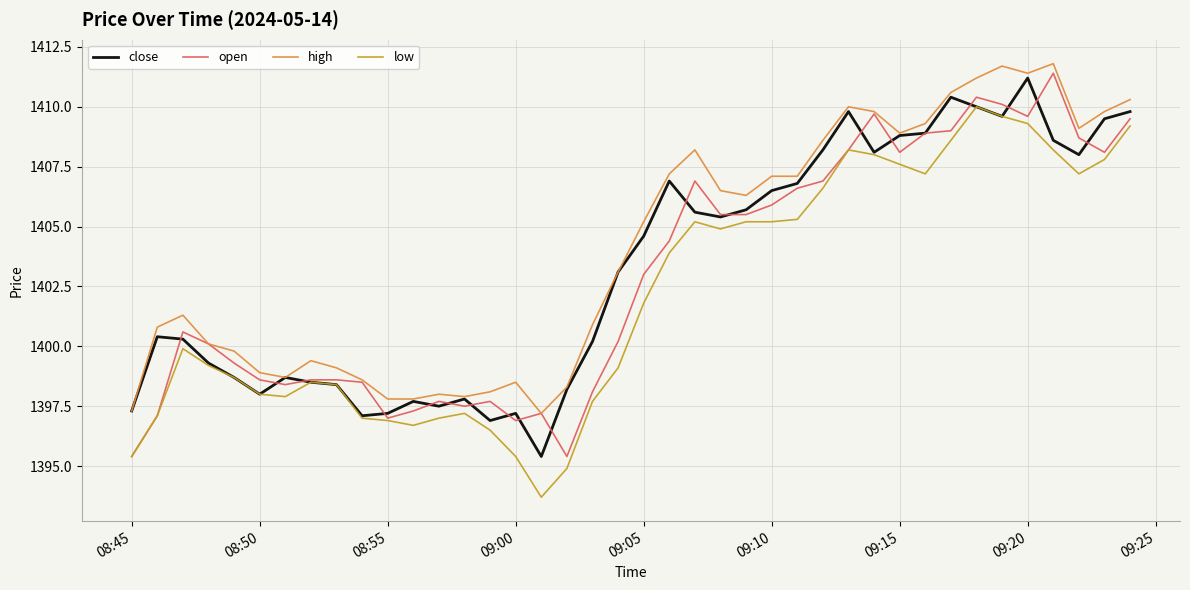

What is the maximum value shown in the chart?

1411.8